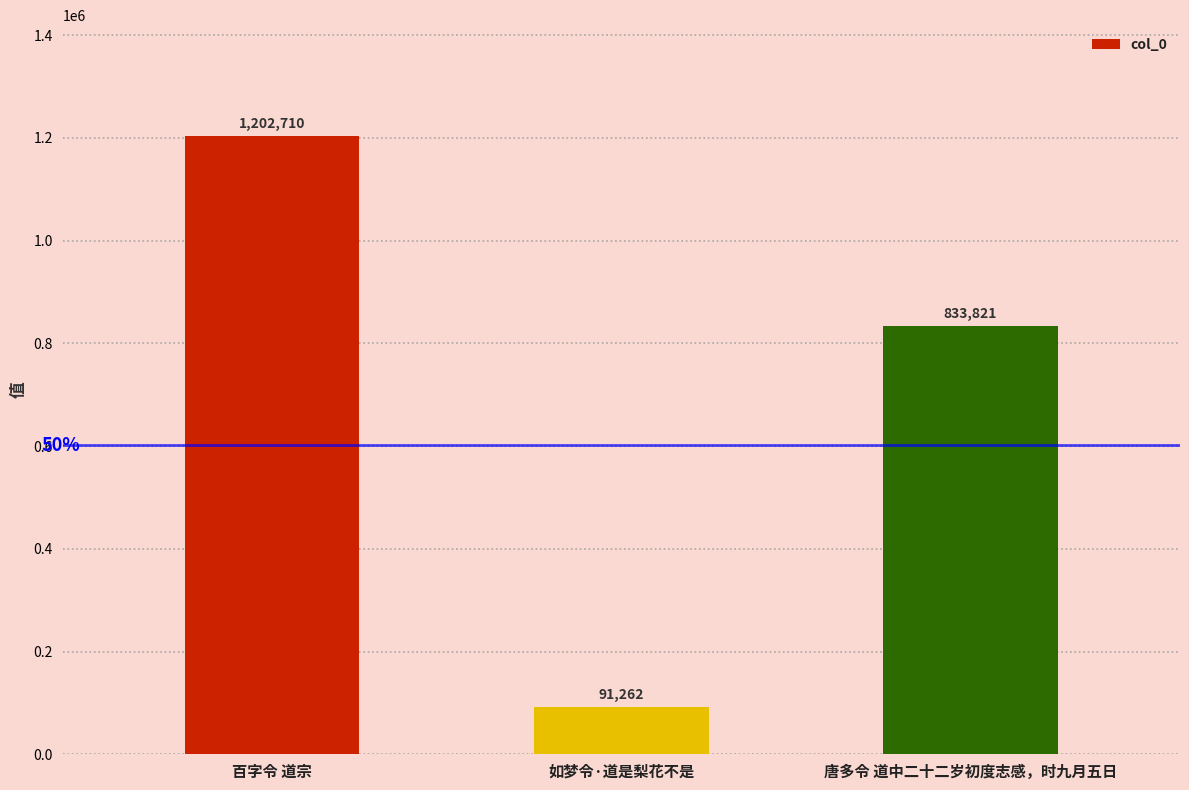

What is the label of the 3rd bar from the left?

唐多令 道中二十二岁初度志感，时九月五日